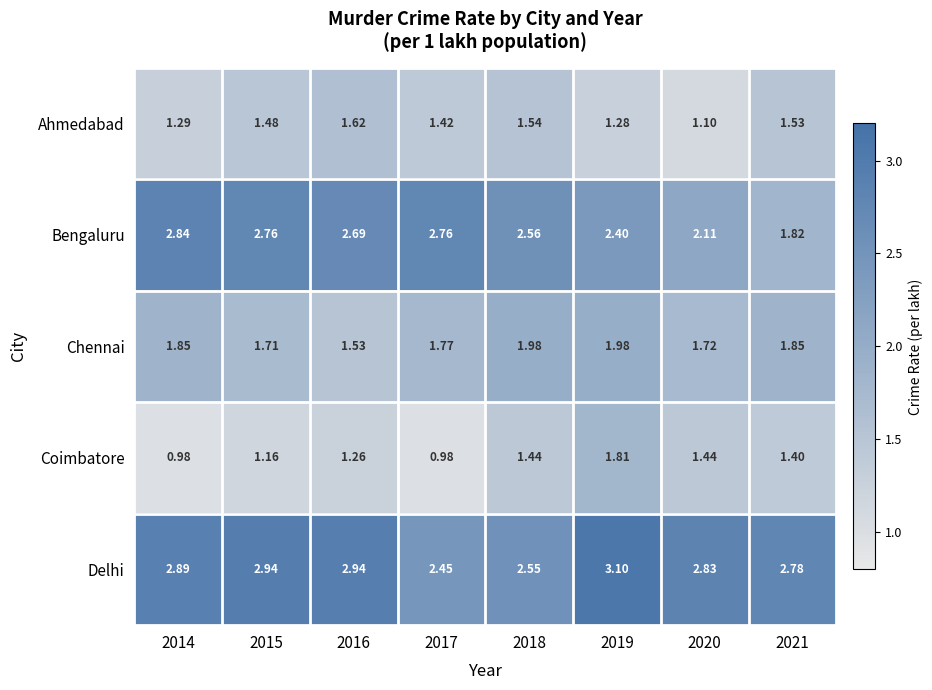

List the series in order of their peak value, highest first.

Delhi, Bengaluru, Chennai, Coimbatore, Ahmedabad